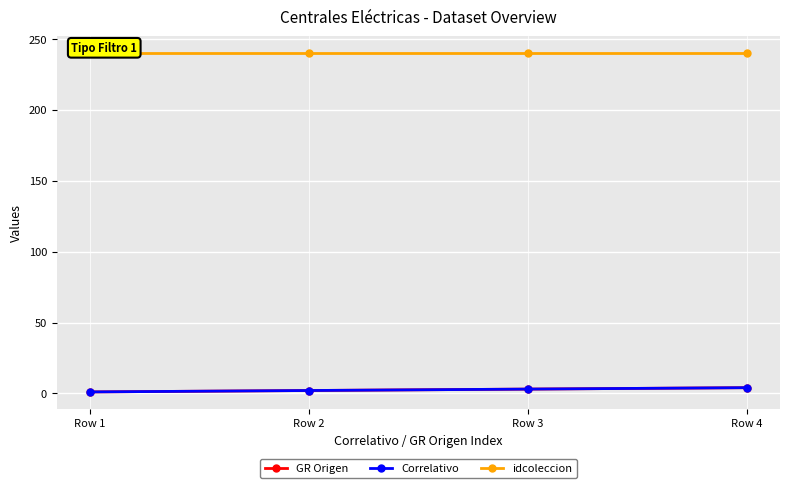

True or false: Correlativo and GR Origen intersect in this chart.

False